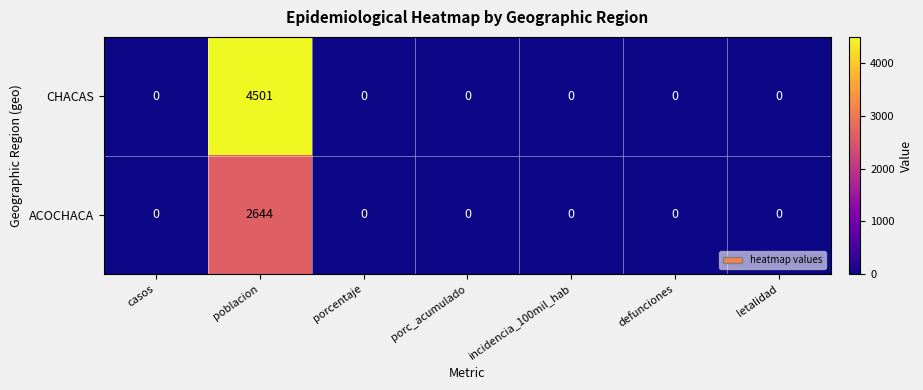

How many distinct data groups are displayed?

2